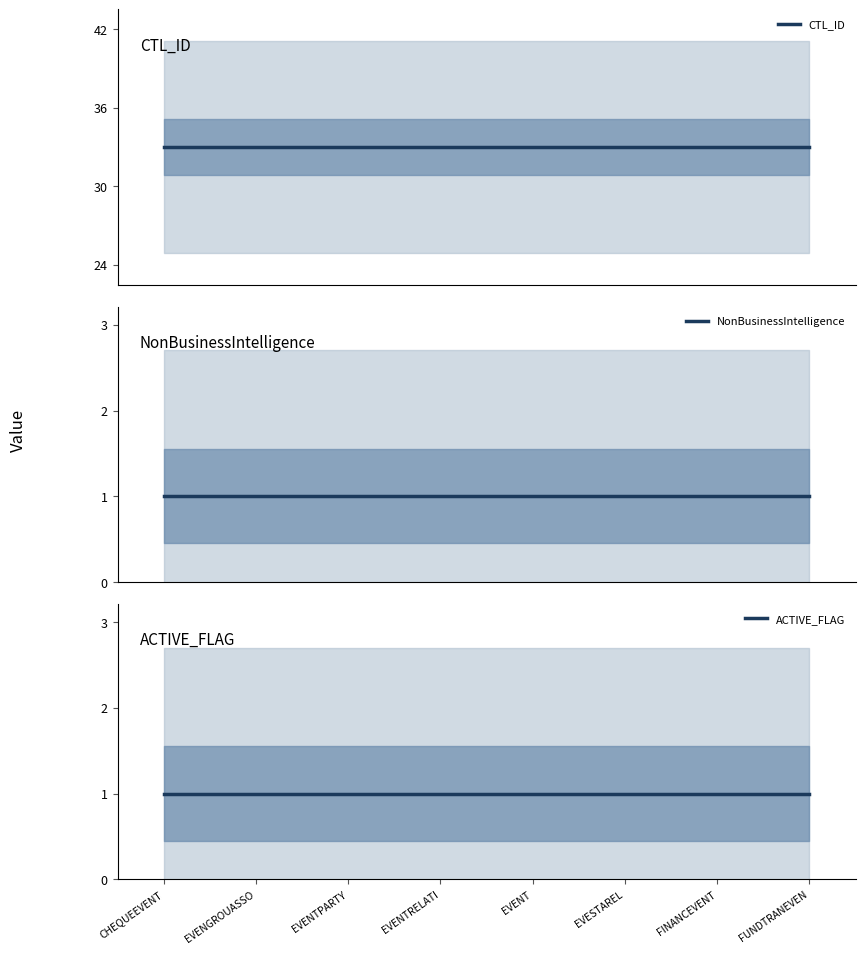

Is this an area chart (filled region under the line)?

No